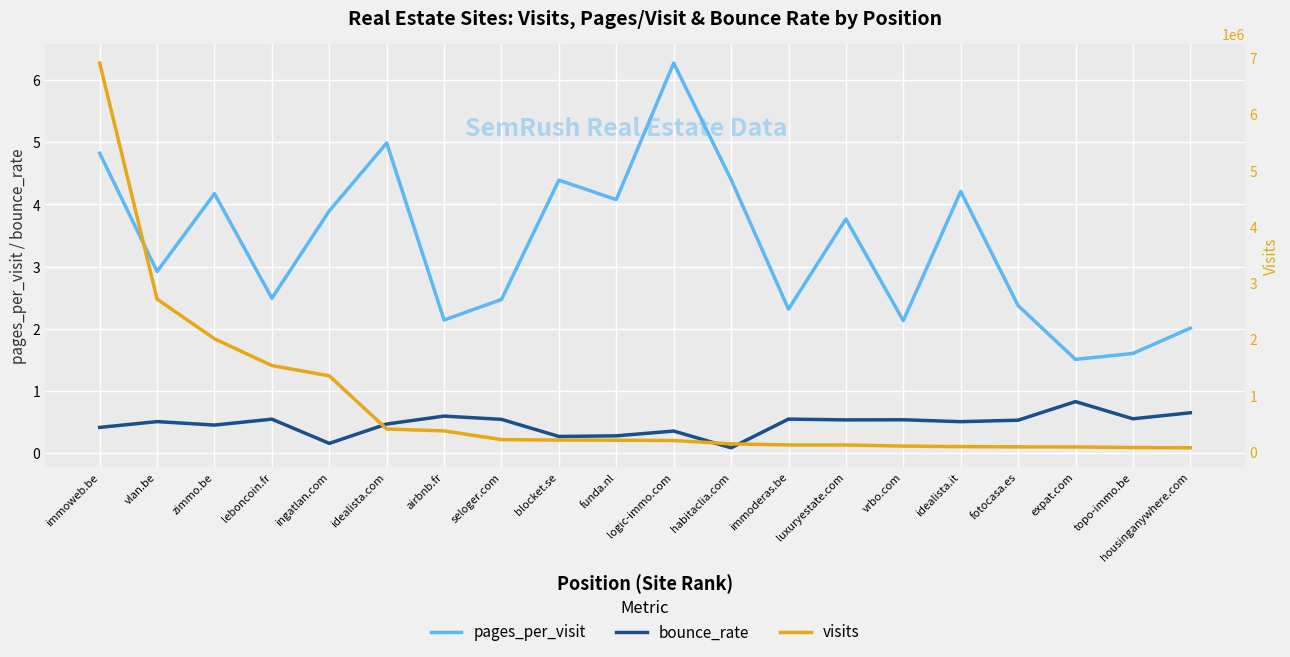

How many values in the visits series exceed 208691?

9